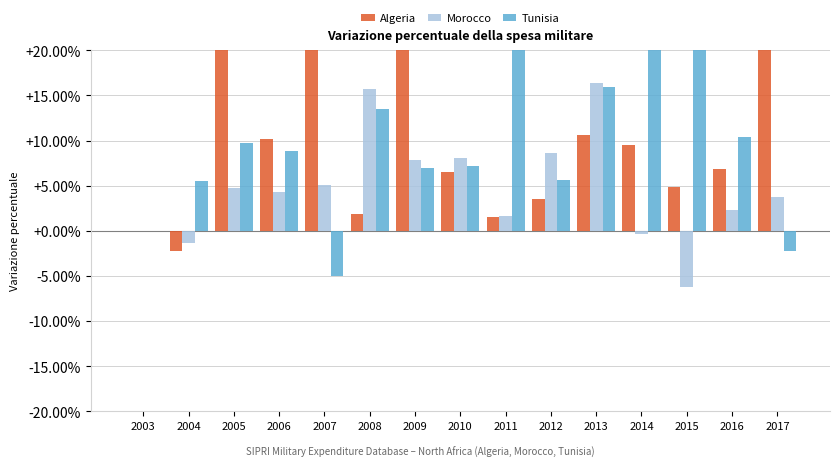

How many series are shown in this chart?

3